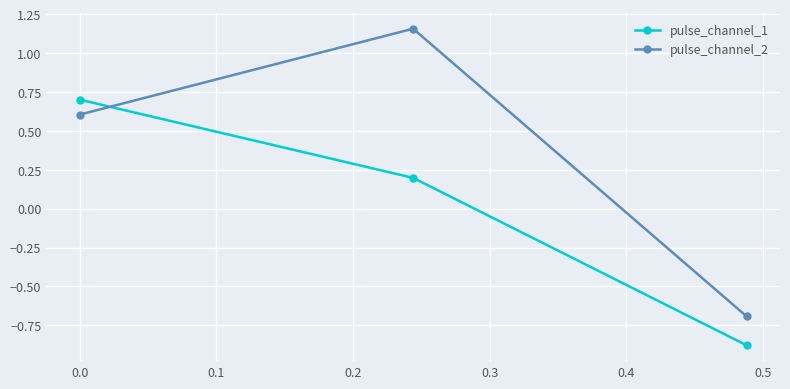

What is the value of the pulse_channel_2 point at the 3rd from the left?

-0.7